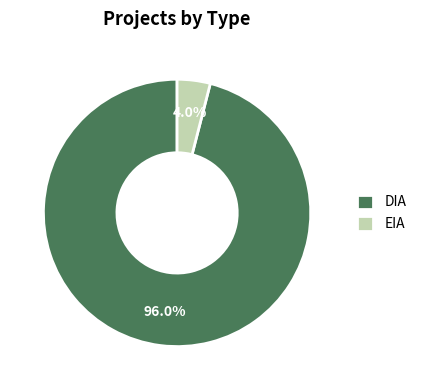

Which category has the smallest portion of the pie?

EIA